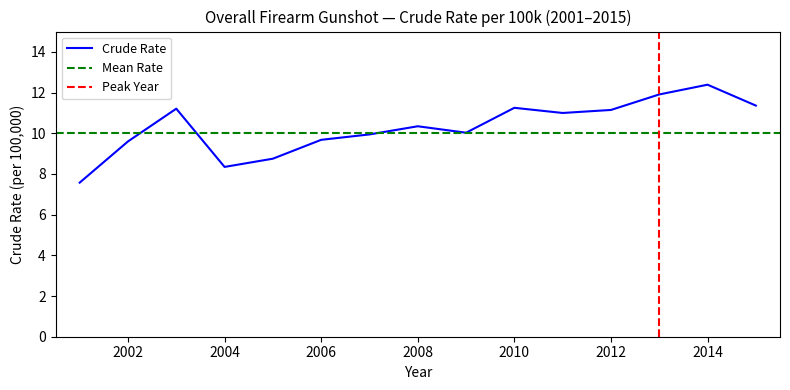

Which label corresponds to the largest value in the chart?

2014